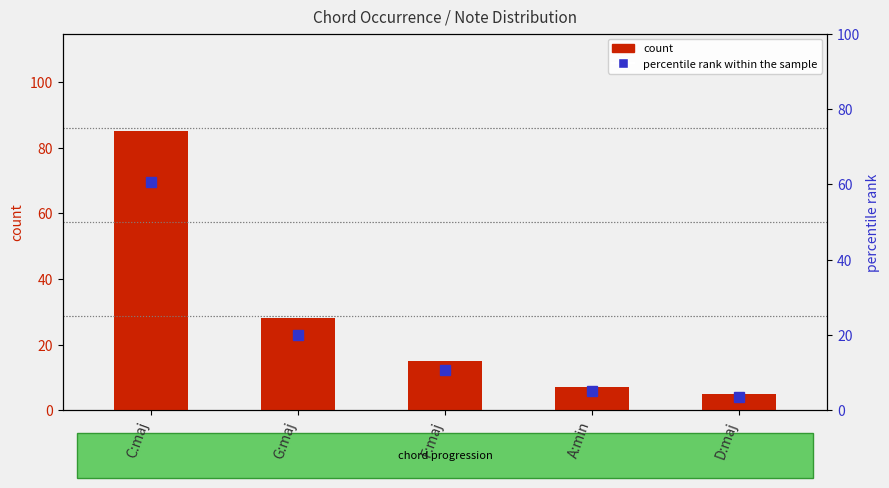

Where does the data first go above 15?

C:maj